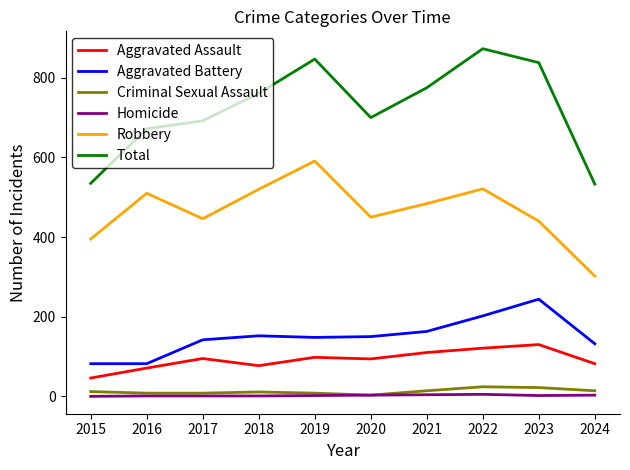

What is the highest value of the Aggravated Assault series?

130